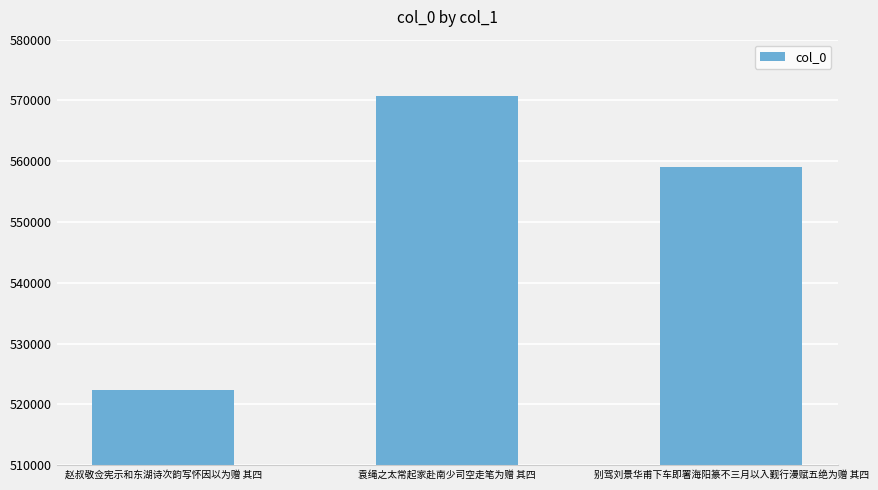

What is the change in value from 袁绳之太常起家赴南少司空走笔为赠 其四 to 别驾刘景华甫下车即署海阳篆不三月以入觐行漫赋五绝为赠 其四?

-11538